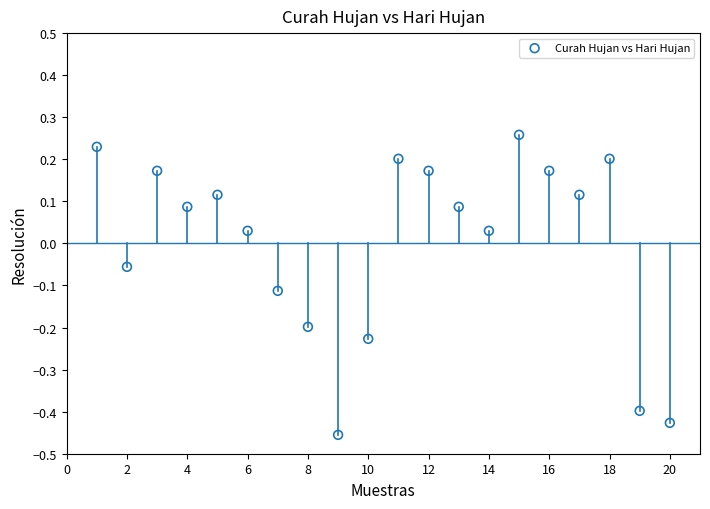

What is the range of Y values (max minus min)?

0.7